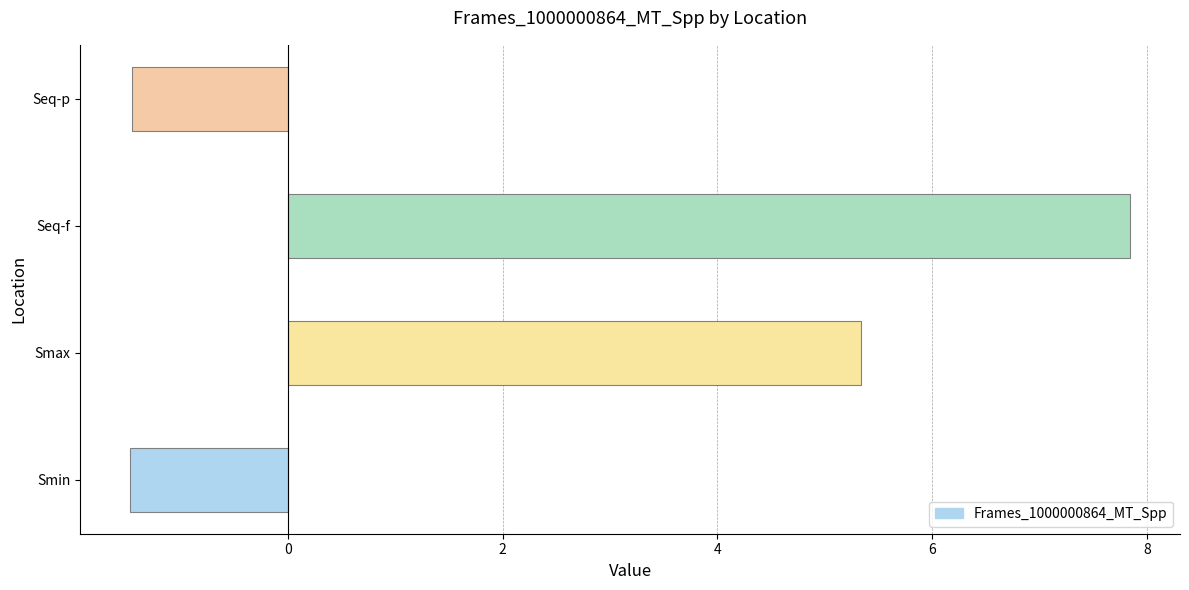

What is the sum of all values?

10.3